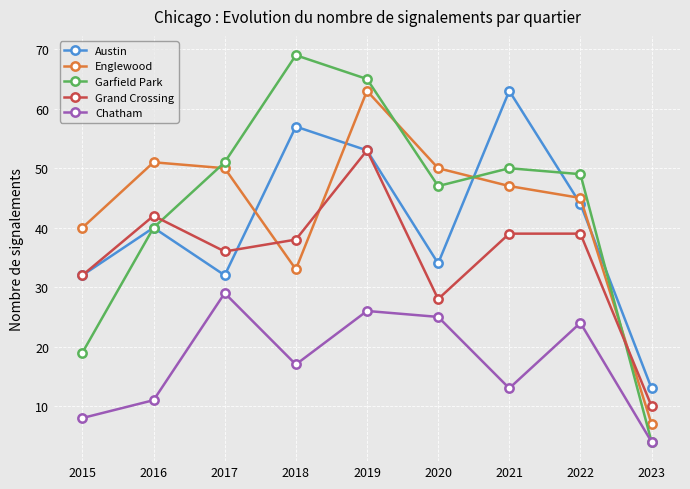

What is the difference between the highest and lowest values at 2018?

52